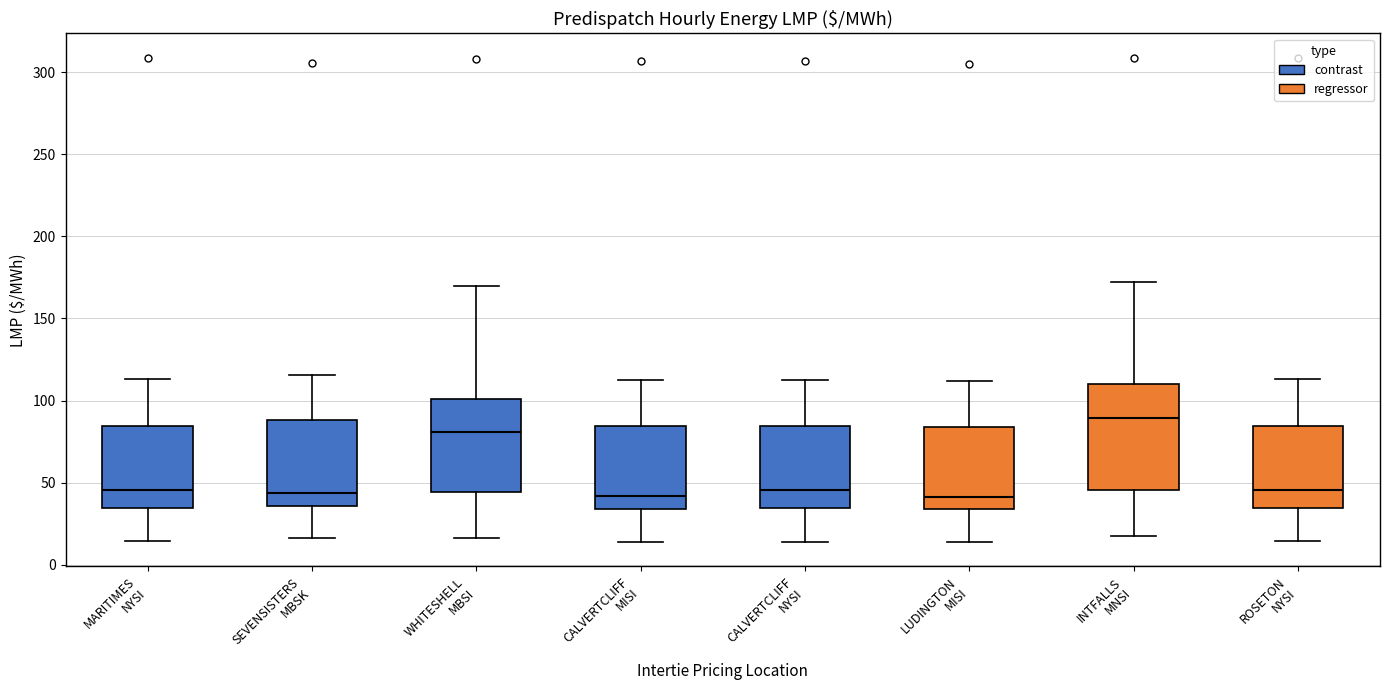

Where does the upper whisker of the box for LUDINGTON MISI end on the y-axis? The values are not printed on the chart, so give them approximately, as read against the axis.

110